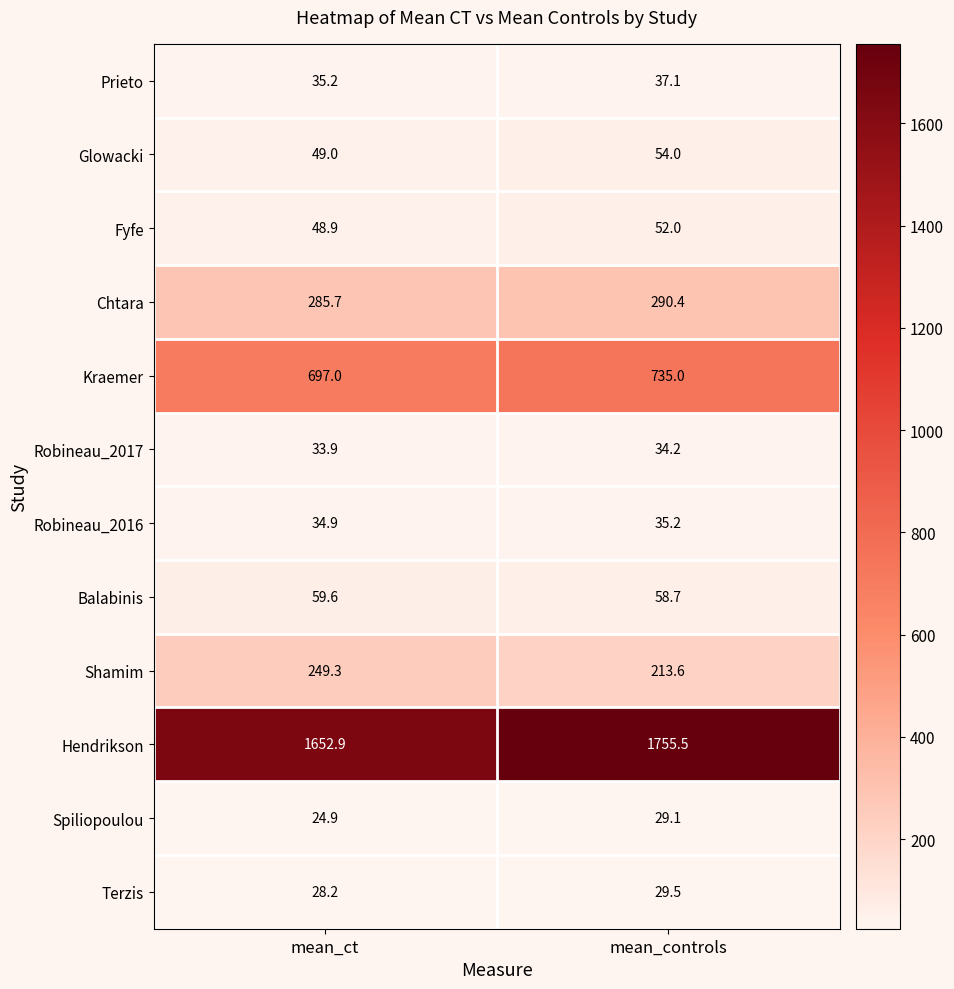

The value of Shamim at mean_ct is 249.3. True or false?

True